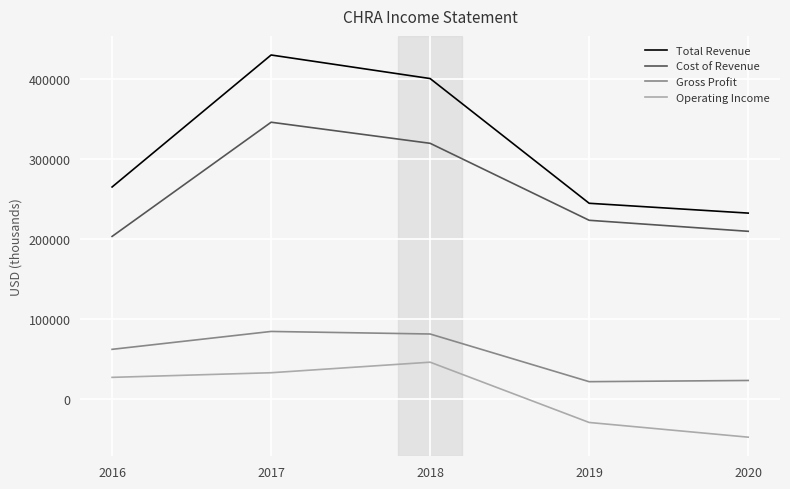

True or false: Gross Profit and Total Revenue cross at least once.

False